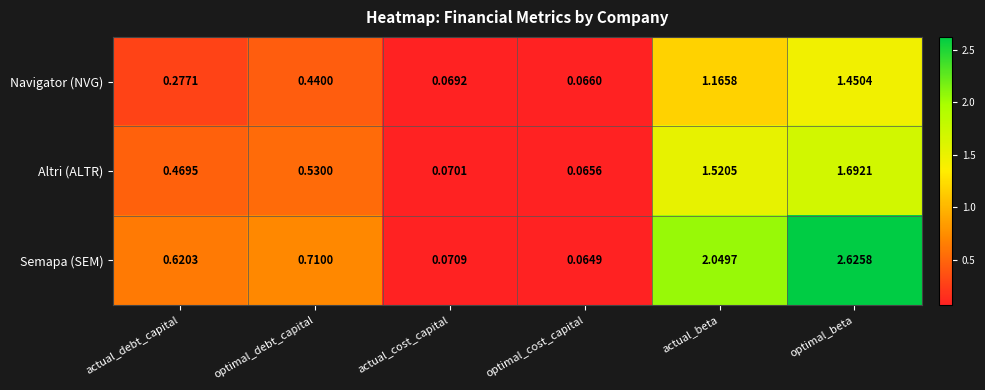

Where is Altri (ALTR) nearest to the value 0?

optimal_cost_capital